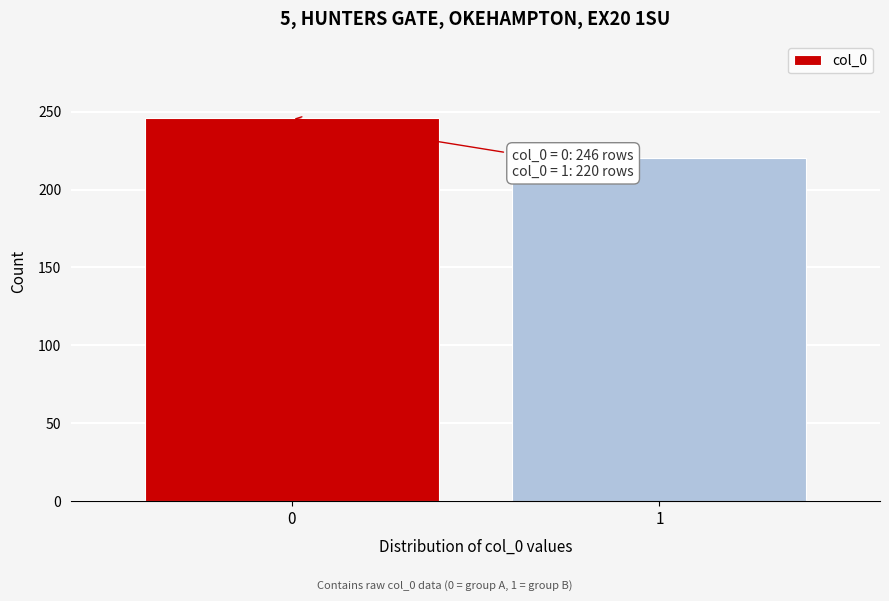

Reading left to right, list all the values displayed in this chart.

246	220